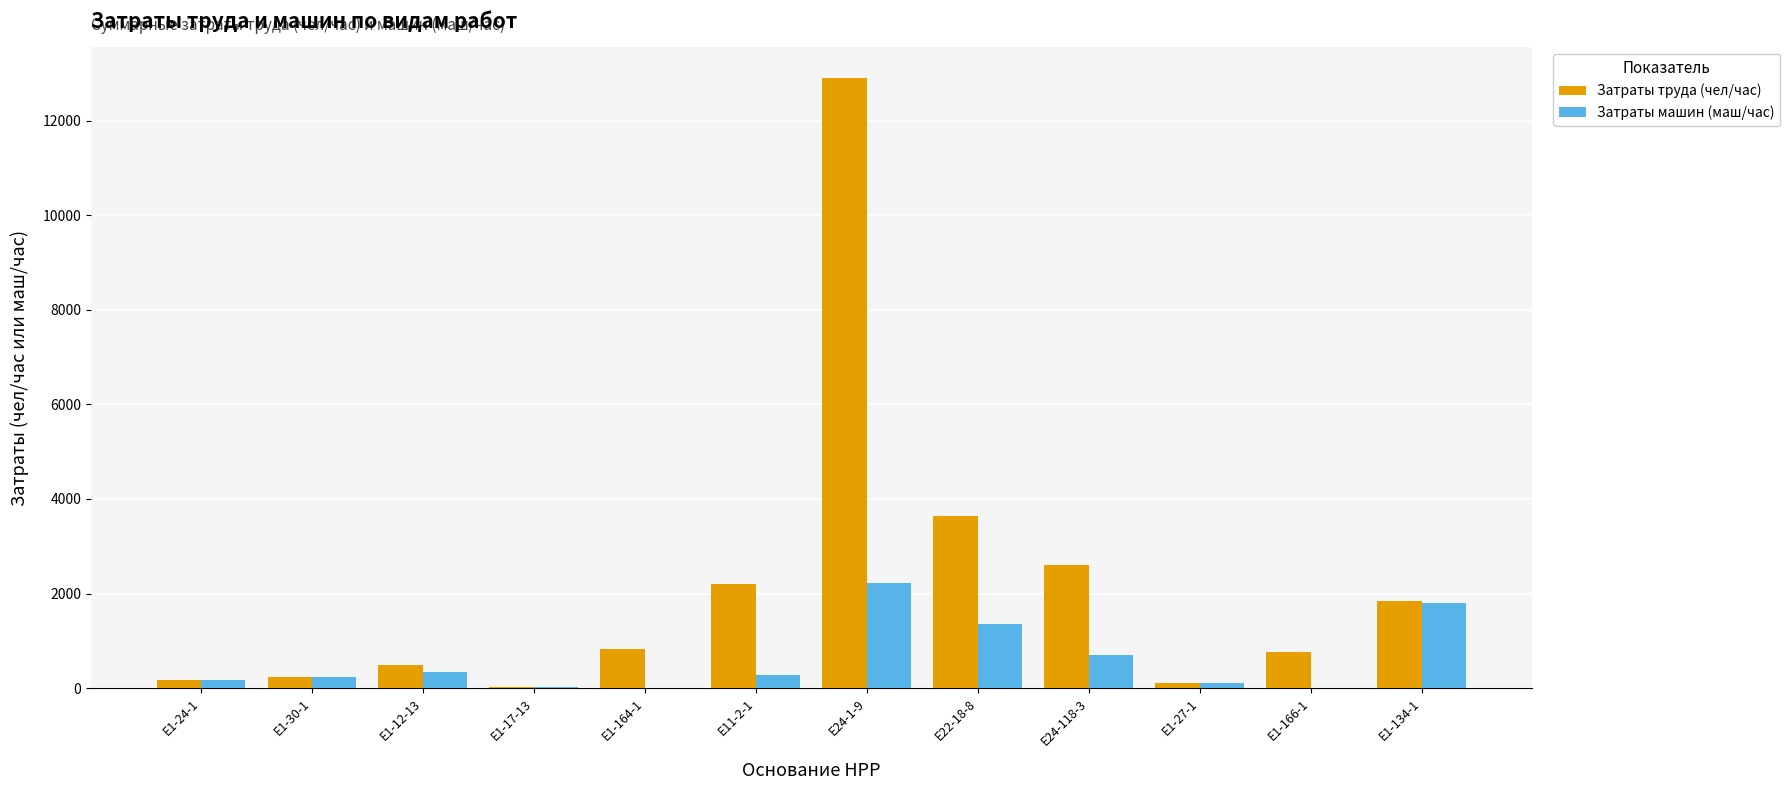

Is it true that Затраты машин (маш/час) equals 2226.2 at Е24-1-9?

True